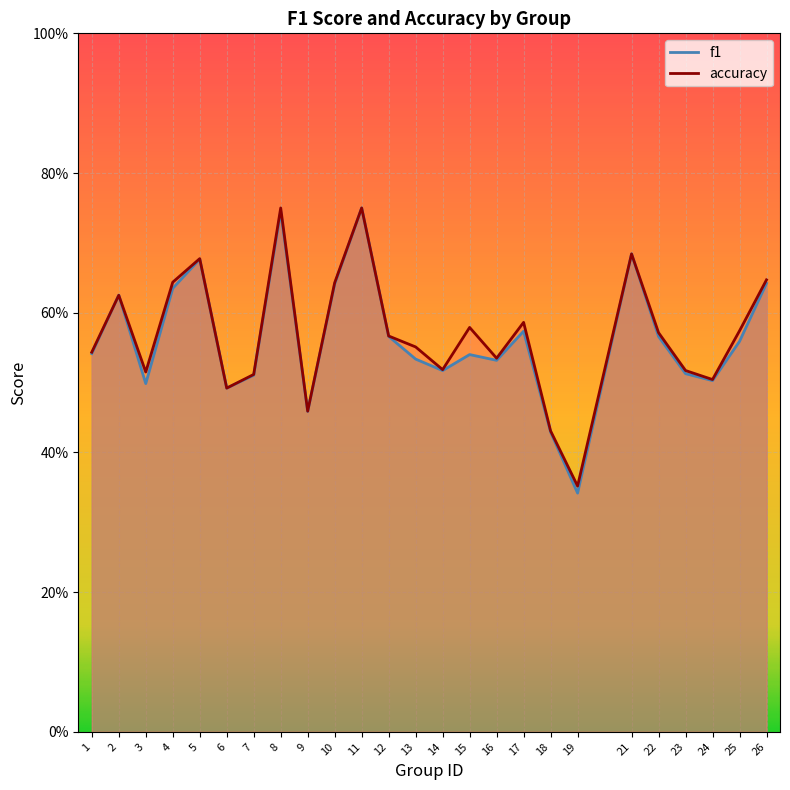

Where is accuracy nearest to the value 0?

19